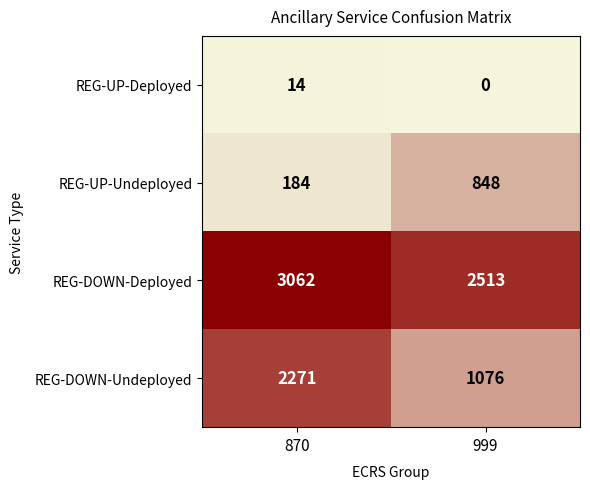

Read the REG-DOWN-Deployed value at 870.

3062